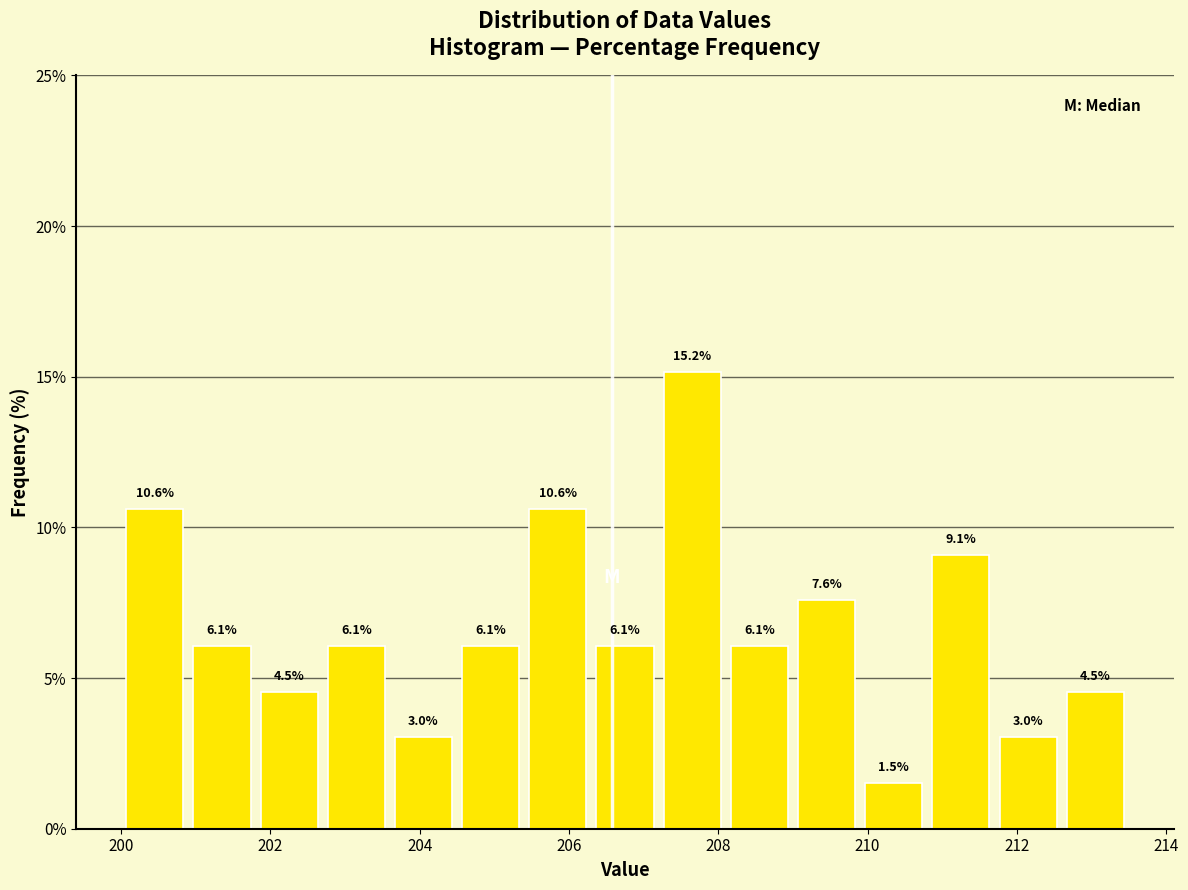

Reading left to right, list every bar in this chart as the range it spans on the x-axis followed by its height. The bar edges are not printed on the chart, so give them approximately, as read against the axis.

200.0 to 200.8: 10.6
200.8 to 201.8: 6.1
201.8 to 202.6: 4.5
202.6 to 203.6: 6.1
203.6 to 204.4: 3.0
204.4 to 205.4: 6.1
205.4 to 206.2: 10.6
206.2 to 207.2: 6.1
207.2 to 208.0: 15.2
208.0 to 209.0: 6.1
209.0 to 209.8: 7.6
209.8 to 210.8: 1.5
210.8 to 211.6: 9.1
211.6 to 212.6: 3.0
212.6 to 213.6: 4.5